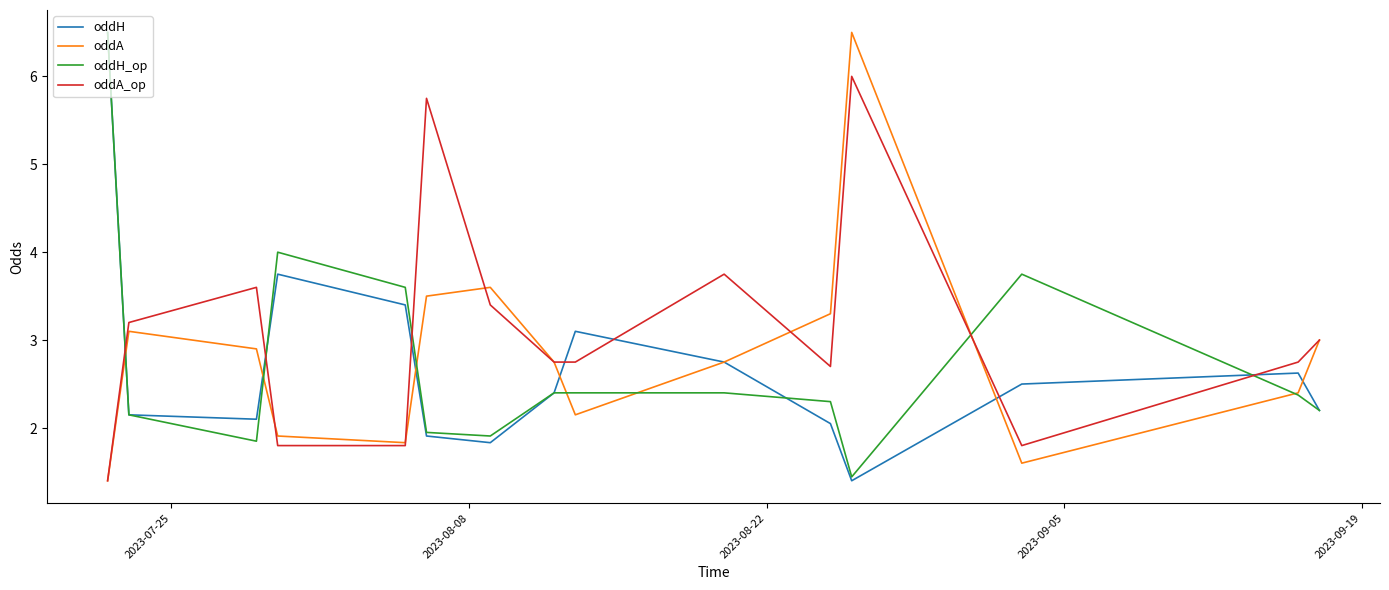

Which series has the largest total across all categories?

oddA_op